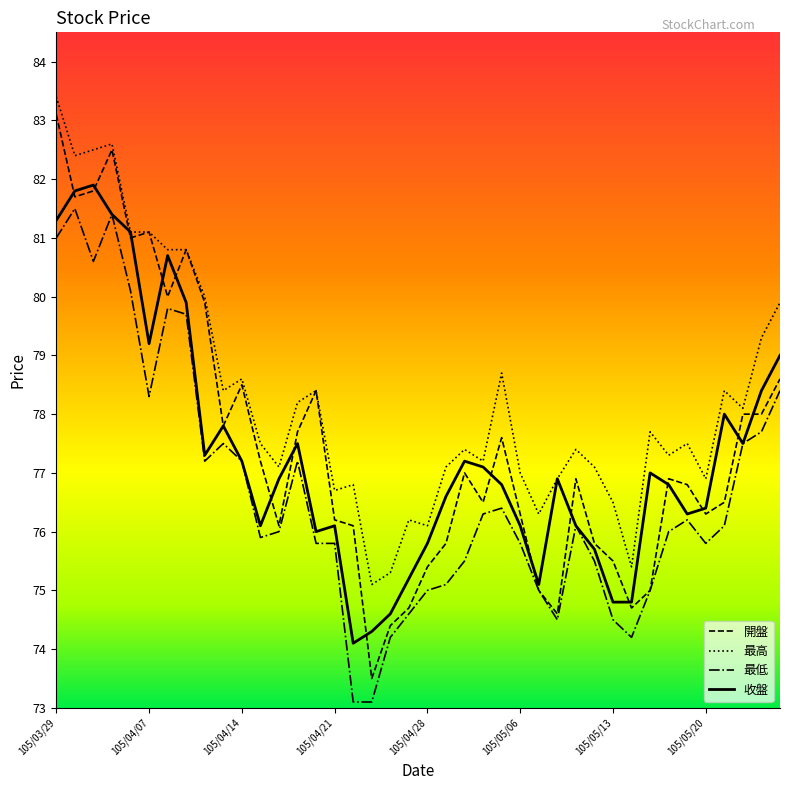

True or false: 最低 and 最高 intersect in this chart.

False